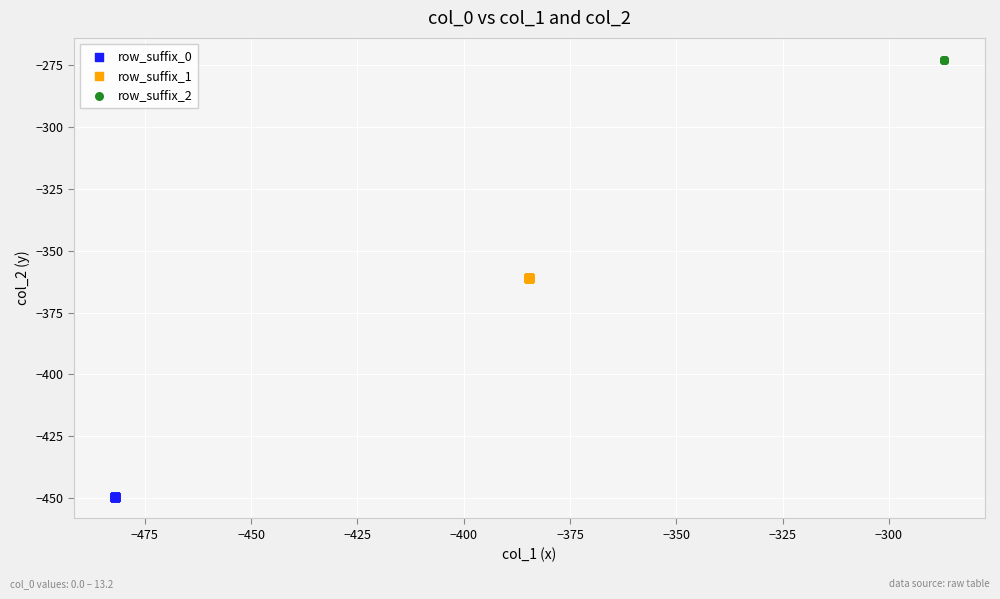

Which series reaches the maximum Y coordinate?

row_suffix_2